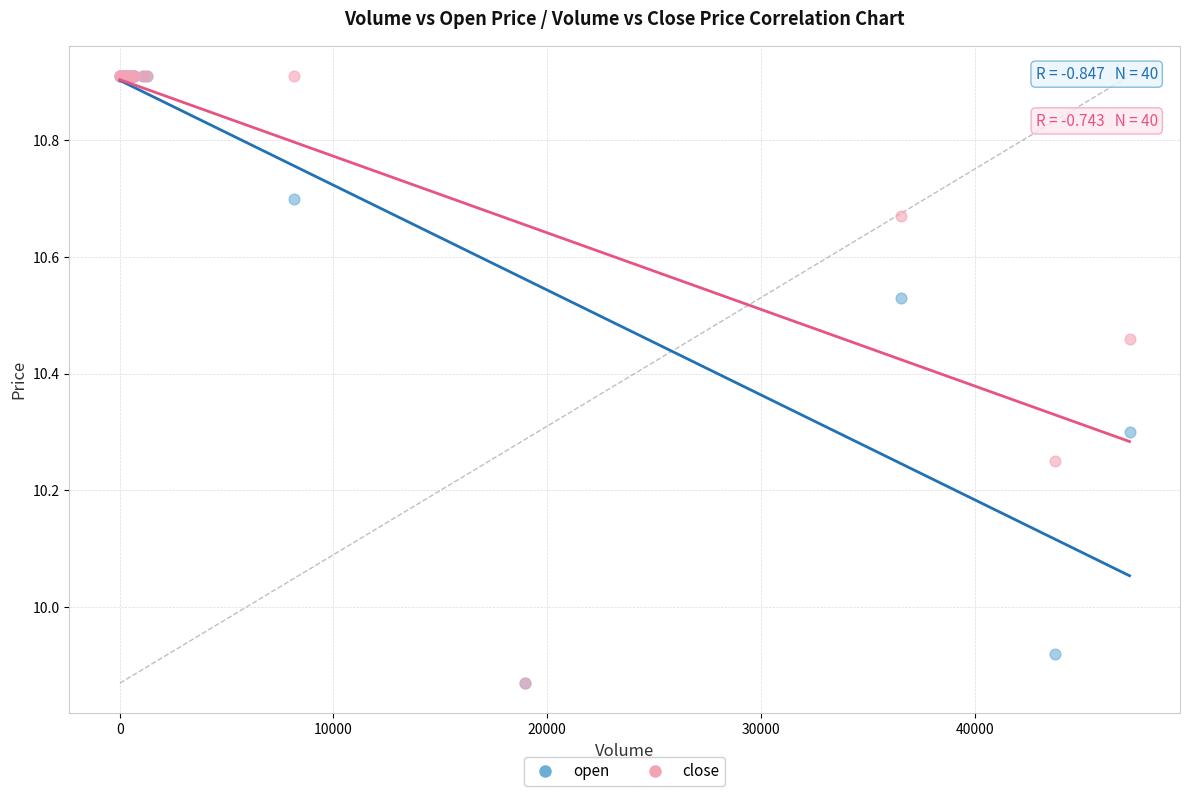

What are all the series names shown in the legend?

open, close